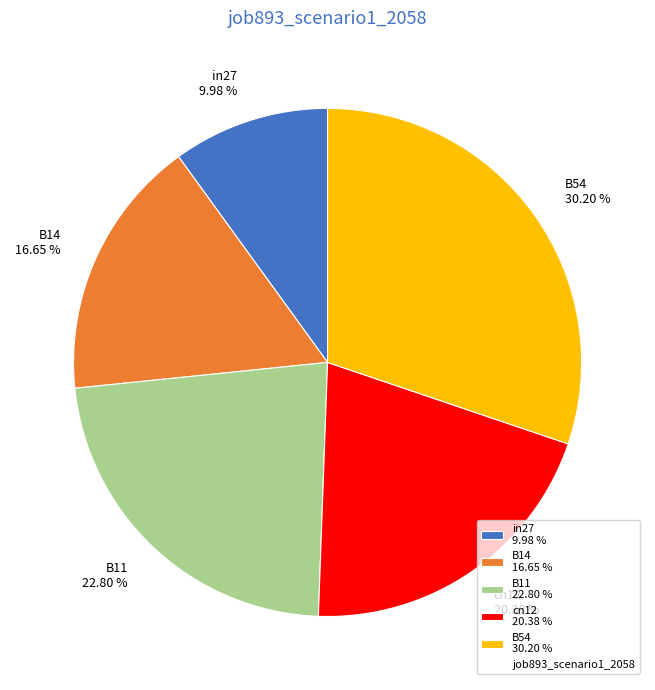

Rank the categories by value from highest to lowest.

B54, B11, cn12, B14, in27